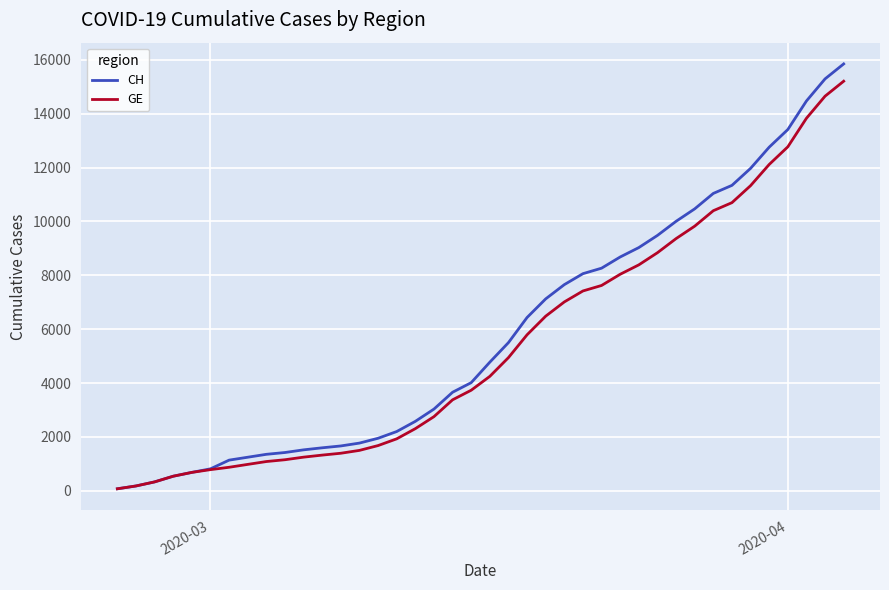

What is the highest value of the GE series?

15208